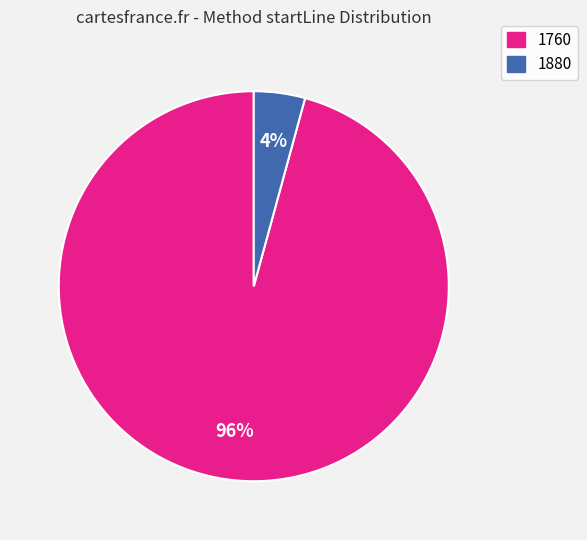

Which has a higher value, 1880 or 1760?

1760